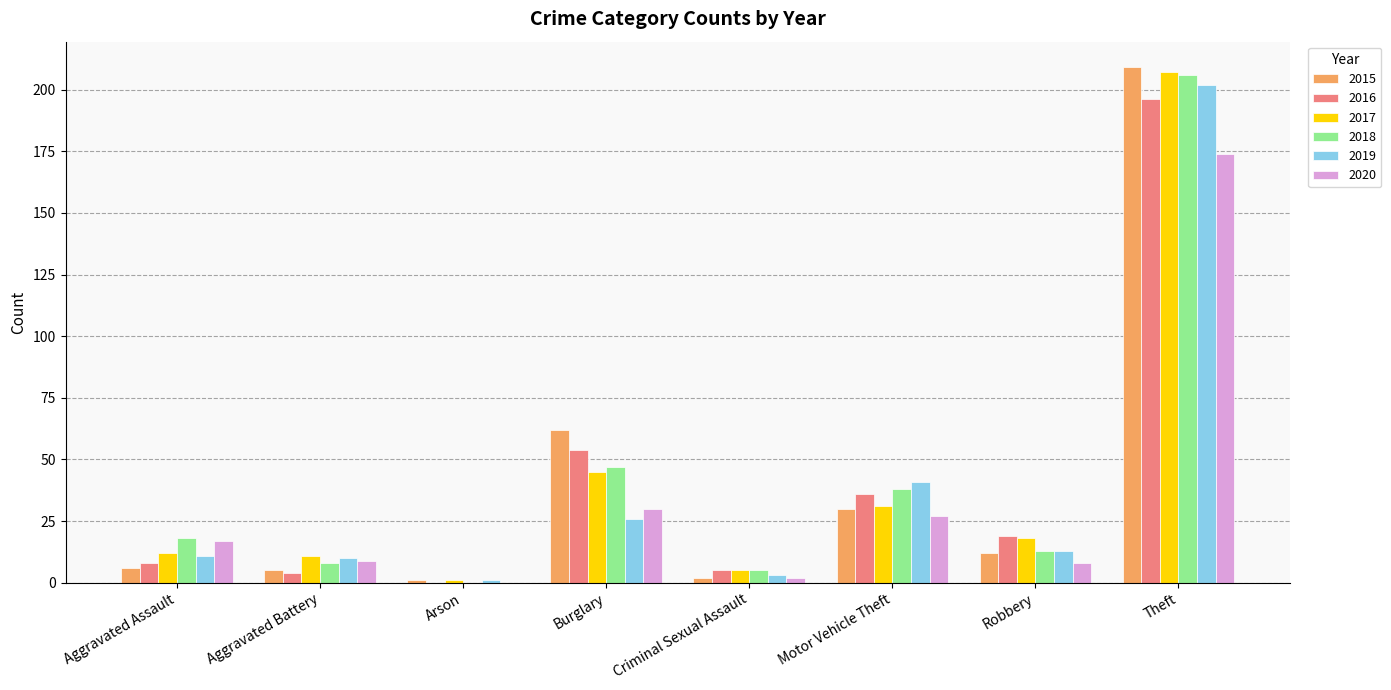

What is the maximum value for 2020?

174